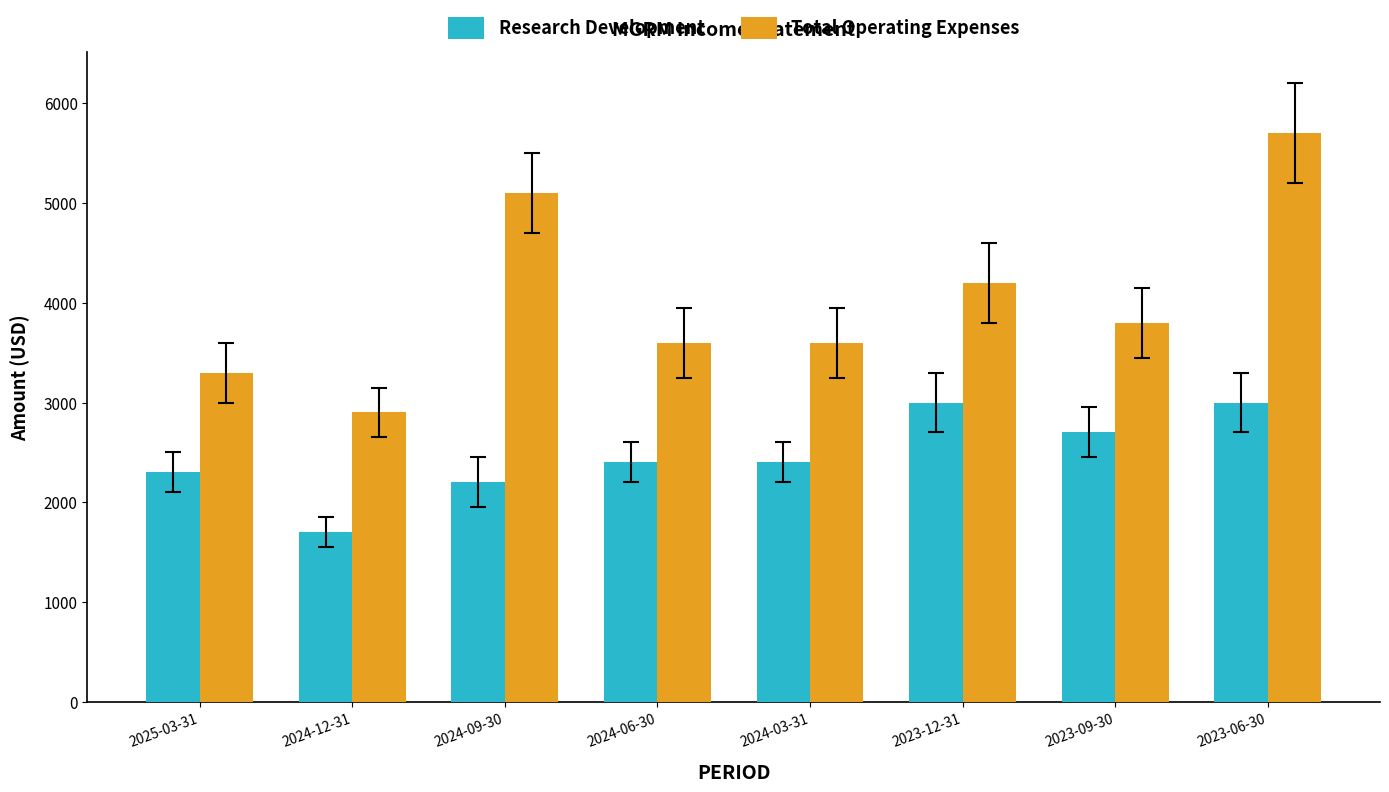

What is the label of the 6th bar from the left?

2023-12-31